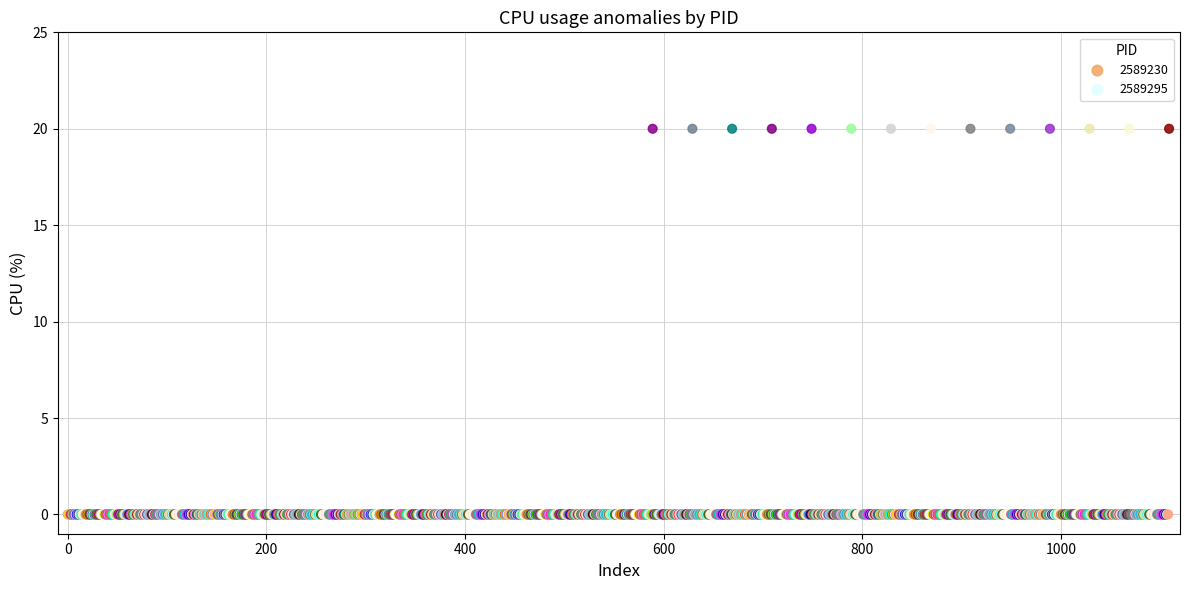

Which series contains the highest Y value?

2589295